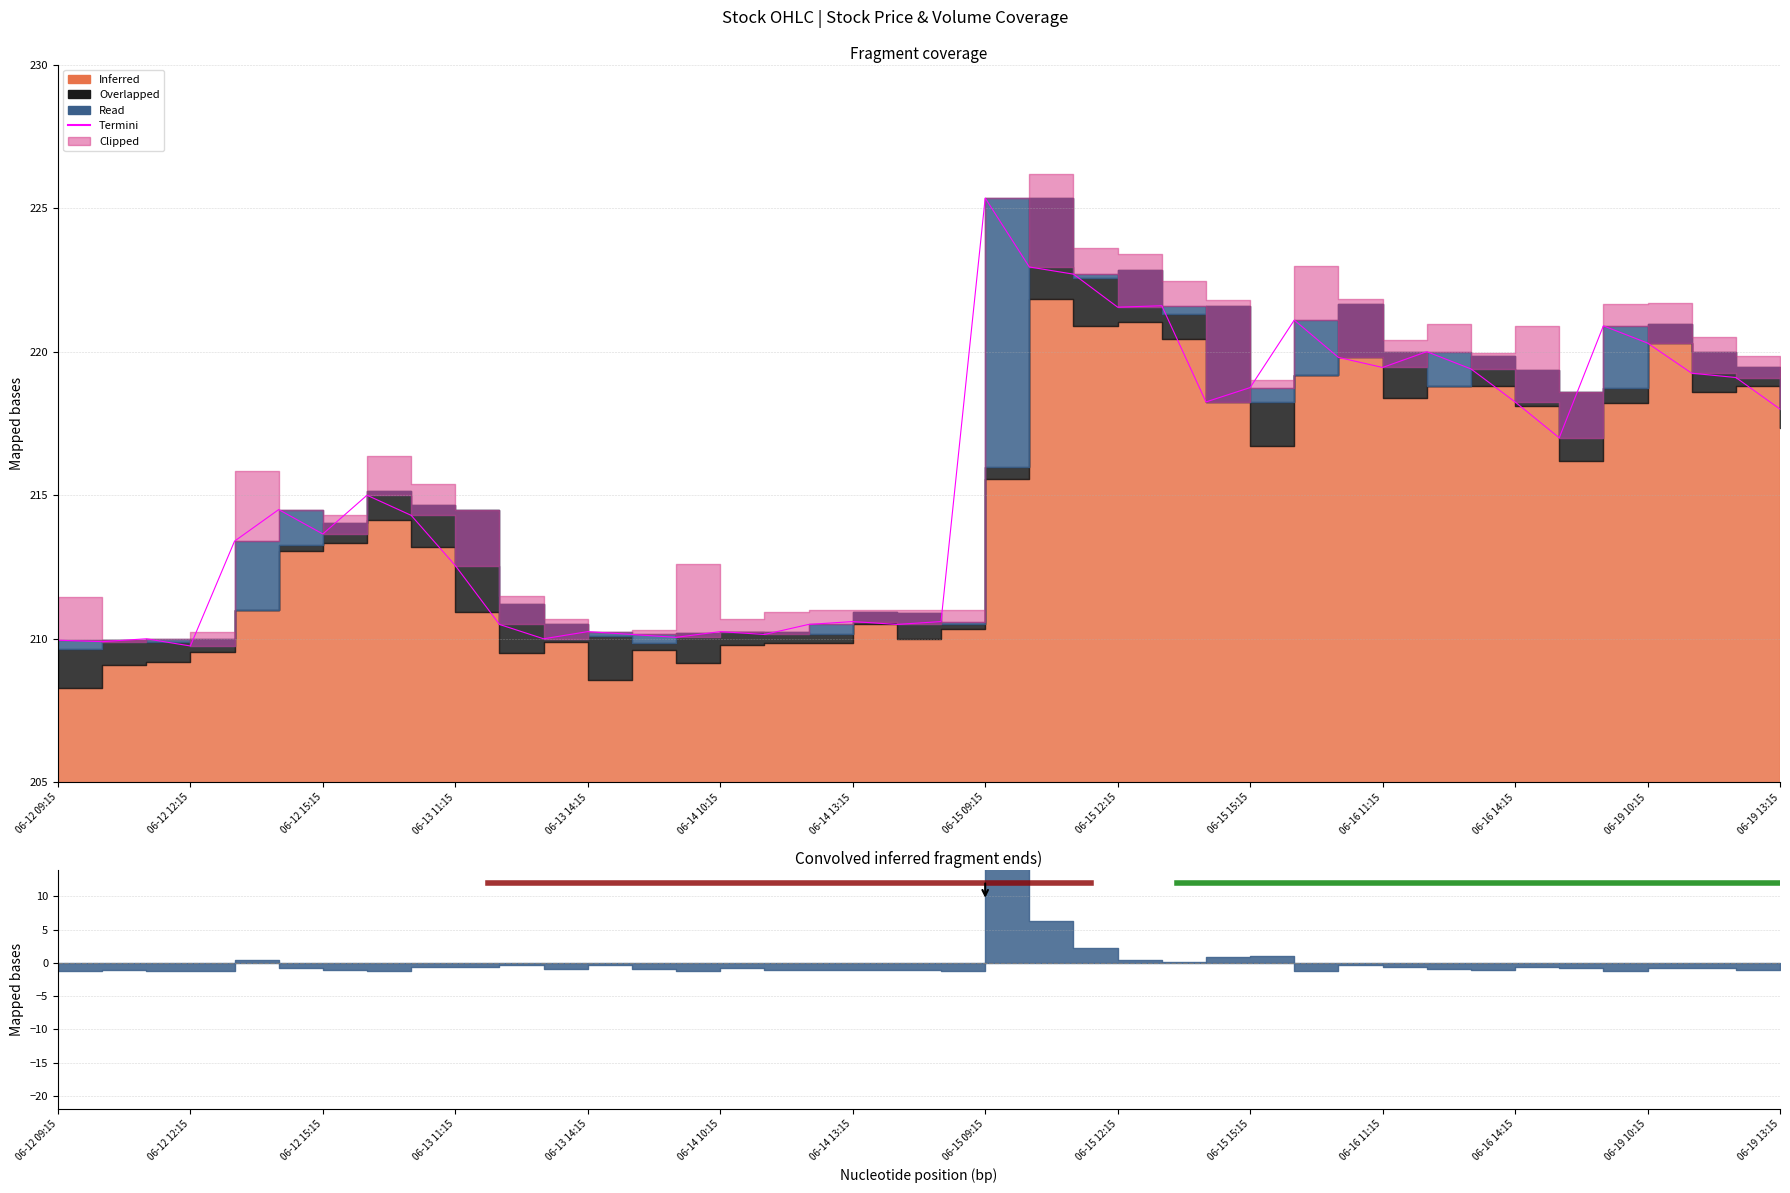

The value at 31 is 153.3. True or false?

False